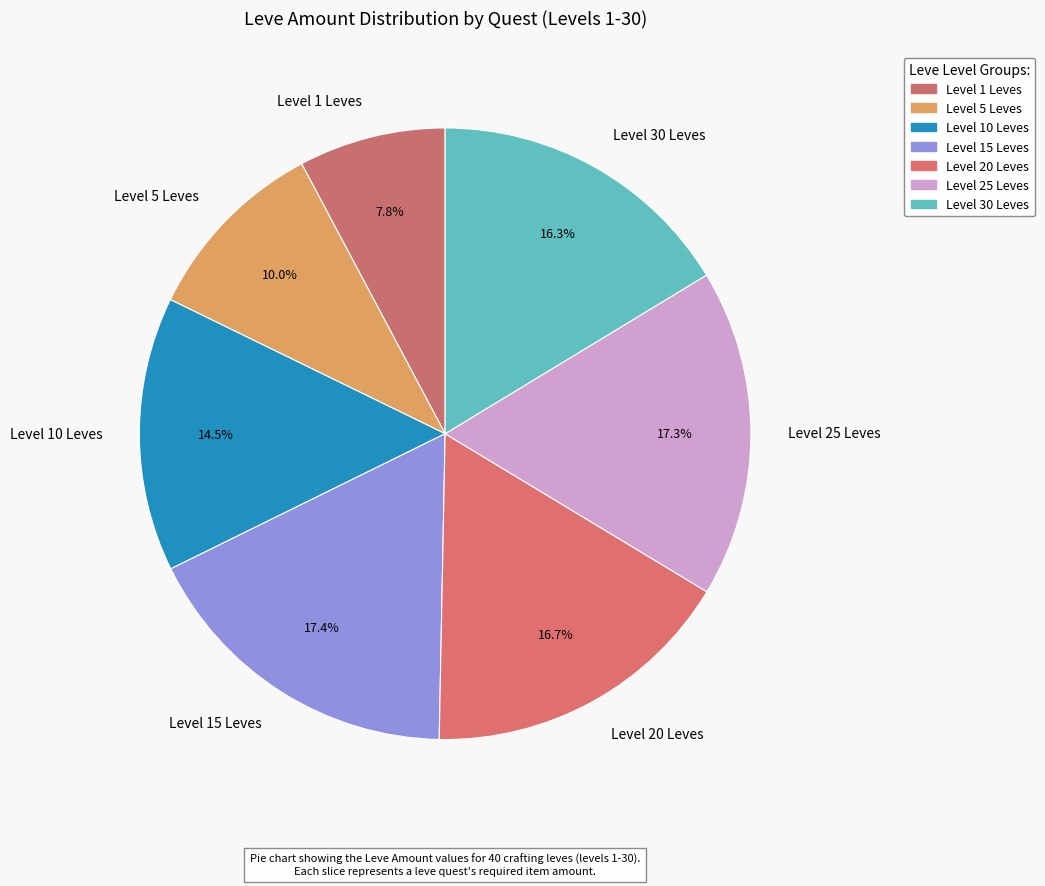

Which has a higher value, Level 10 Leves or Level 1 Leves?

Level 10 Leves